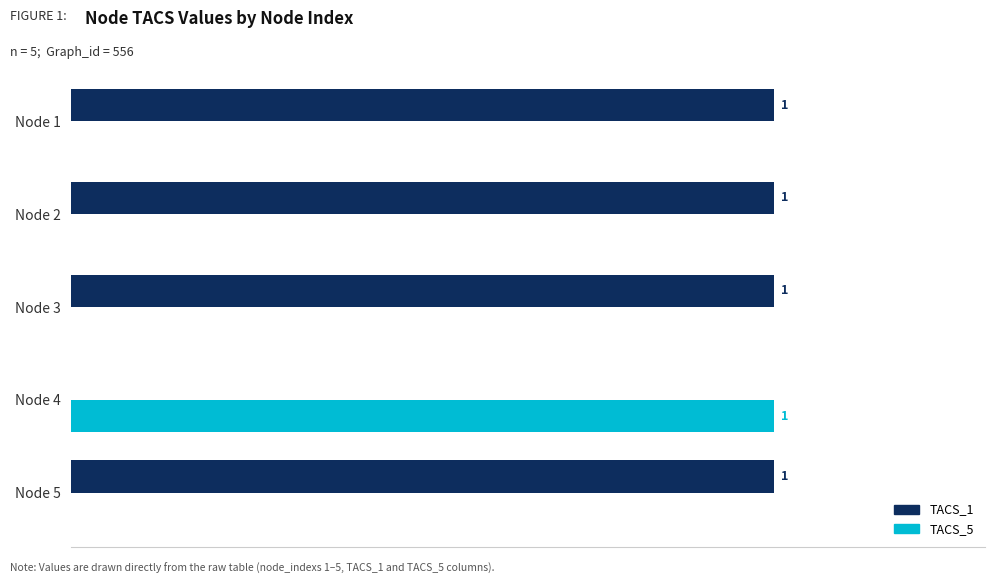

Is the value of TACS_1 at Node 5 greater than the value of TACS_5 at Node 1?

Yes